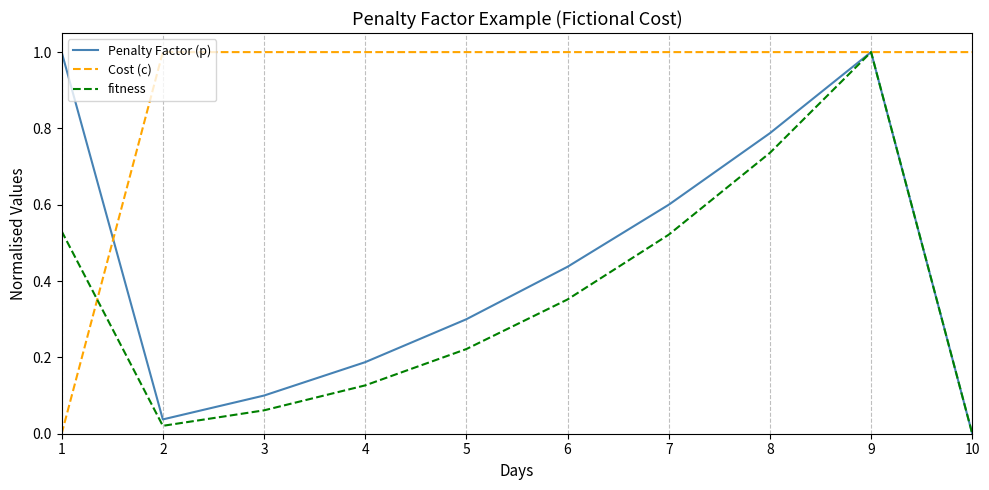

Where do Cost (c) and fitness first cross each other?

1 and 2